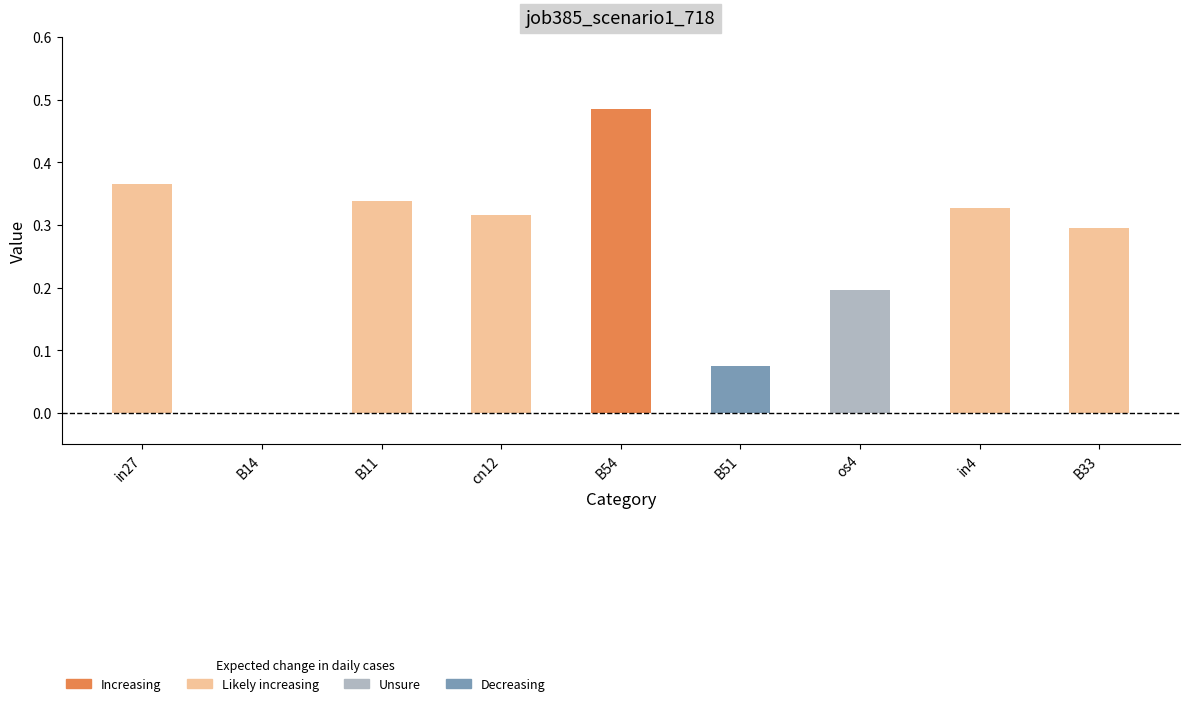

What is the sum of all values?

2.4